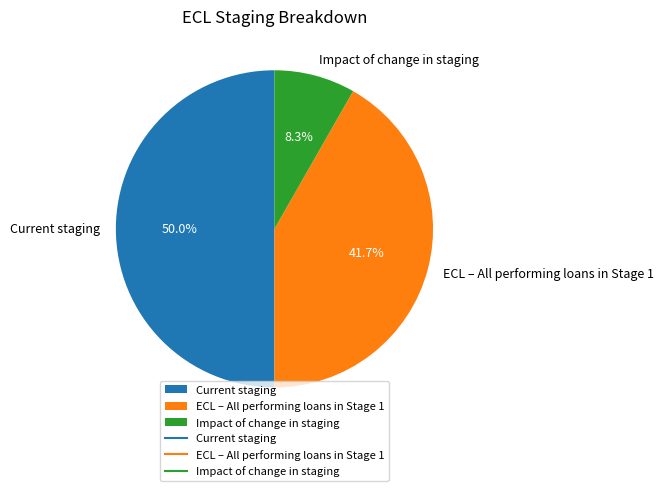

Is ECL – All performing loans in Stage 1 the majority of the pie?

No